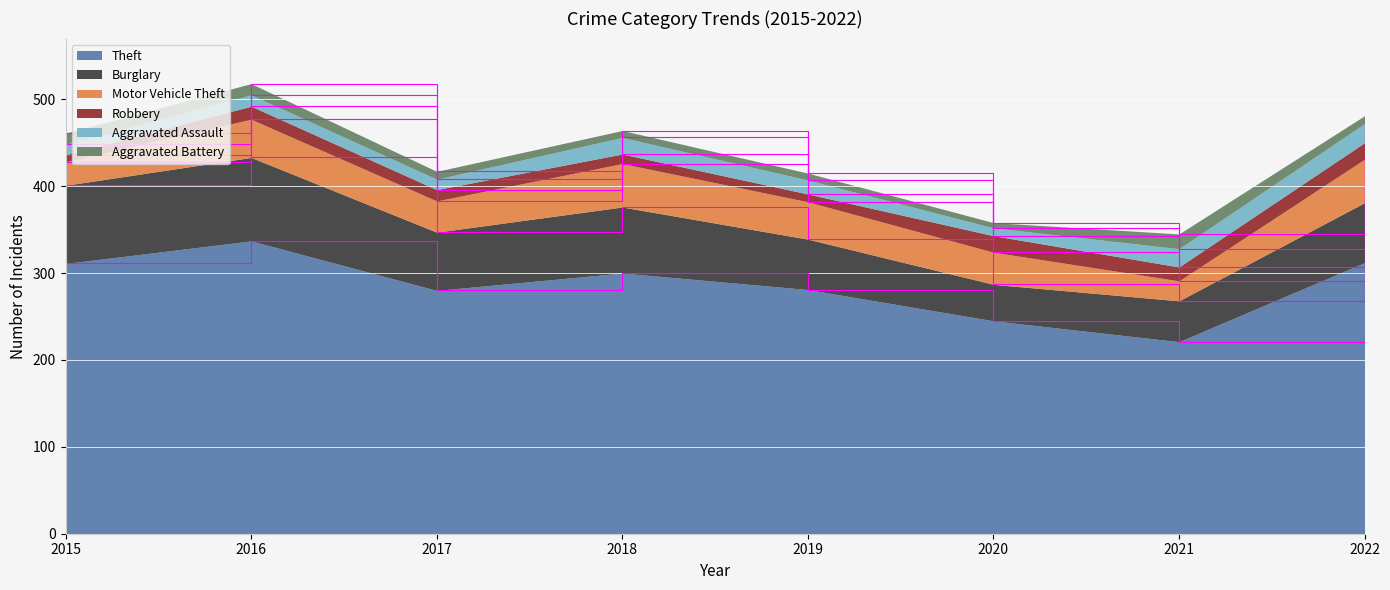

What is the difference between the second highest and minimum values in the Burglary series?

48